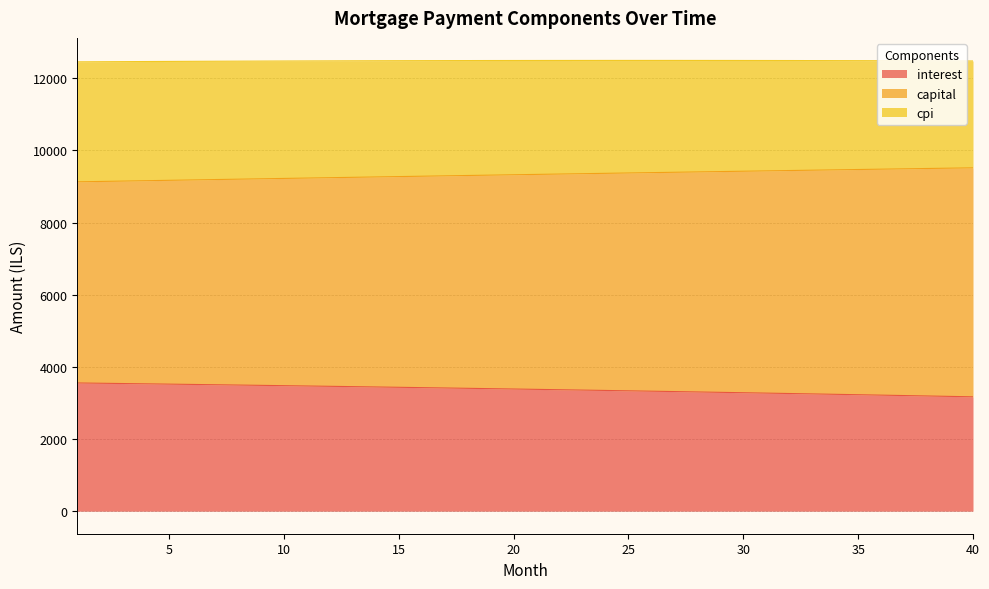

At how many categories does at least one series exceed 7116?

40